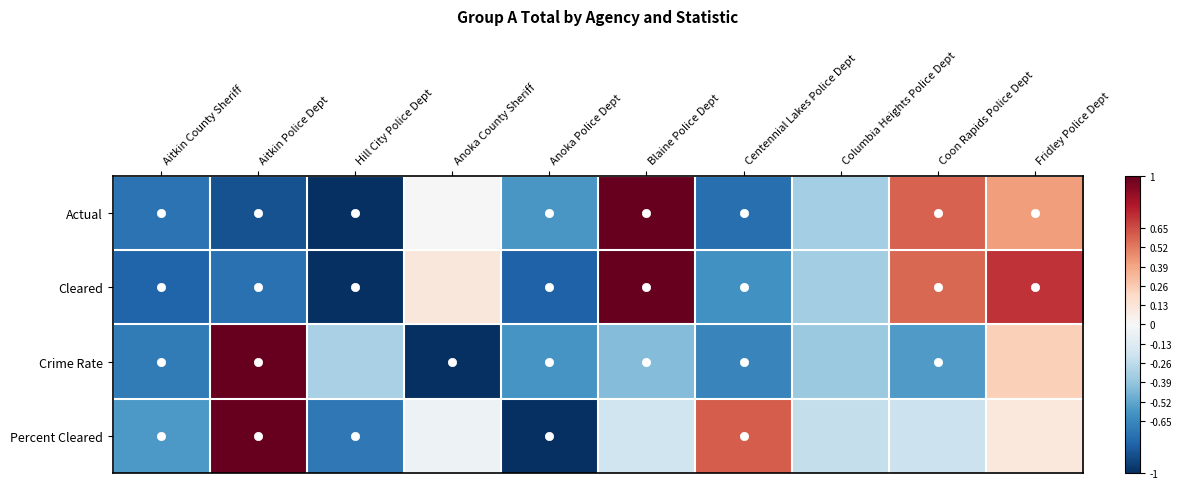

Reading left to right, list all the values displayed in this chart.

Actual: Aitkin County Sheriff=-0.7	Aitkin Police Dept=-0.9	Hill City Police Dept=-1.0	Anoka County Sheriff=0.0	Anoka Police Dept=-0.6	Blaine Police Dept=1.0	Centennial Lakes Police Dept=-0.8	Columbia Heights Police Dept=-0.3	Coon Rapids Police Dept=0.6	Fridley Police Dept=0.4
Cleared: Aitkin County Sheriff=-0.8	Aitkin Police Dept=-0.7	Hill City Police Dept=-1.0	Anoka County Sheriff=0.1	Anoka Police Dept=-0.8	Blaine Police Dept=1.0	Centennial Lakes Police Dept=-0.6	Columbia Heights Police Dept=-0.4	Coon Rapids Police Dept=0.6	Fridley Police Dept=0.7
Crime Rate: Aitkin County Sheriff=-0.7	Aitkin Police Dept=1.0	Hill City Police Dept=-0.3	Anoka County Sheriff=-1.0	Anoka Police Dept=-0.6	Blaine Police Dept=-0.4	Centennial Lakes Police Dept=-0.7	Columbia Heights Police Dept=-0.4	Coon Rapids Police Dept=-0.6	Fridley Police Dept=0.2
Percent Cleared: Aitkin County Sheriff=-0.6	Aitkin Police Dept=1.0	Hill City Police Dept=-0.7	Anoka County Sheriff=-0.0	Anoka Police Dept=-1.0	Blaine Police Dept=-0.2	Centennial Lakes Police Dept=0.6	Columbia Heights Police Dept=-0.2	Coon Rapids Police Dept=-0.2	Fridley Police Dept=0.1